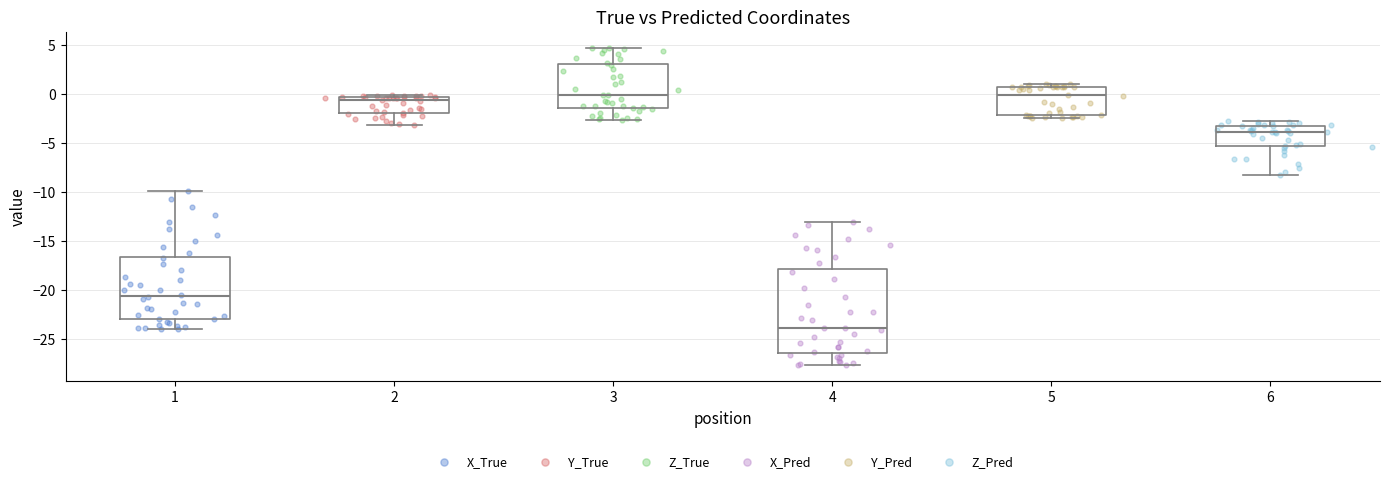

Comparing the boxes themselves (not the whiskers), which one is the tallest?

4